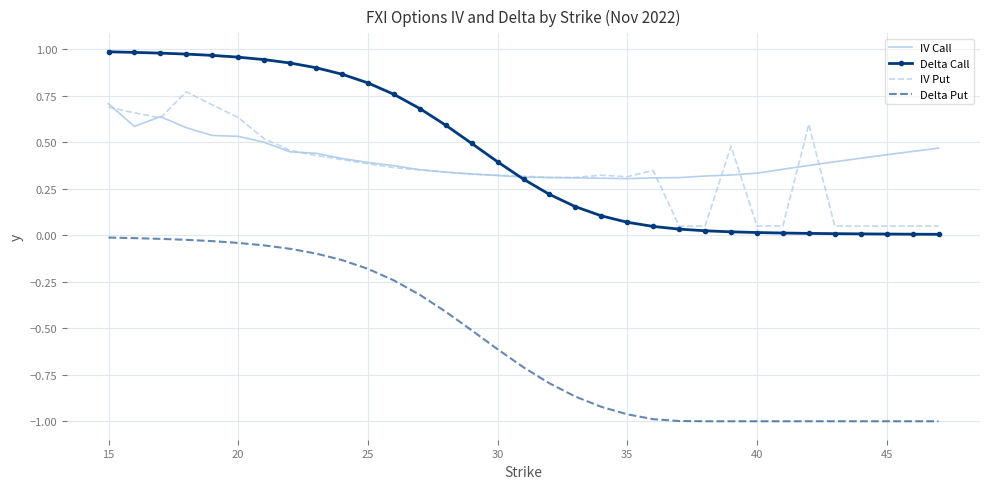

True or false: Delta Put and IV Put intersect in this chart.

False